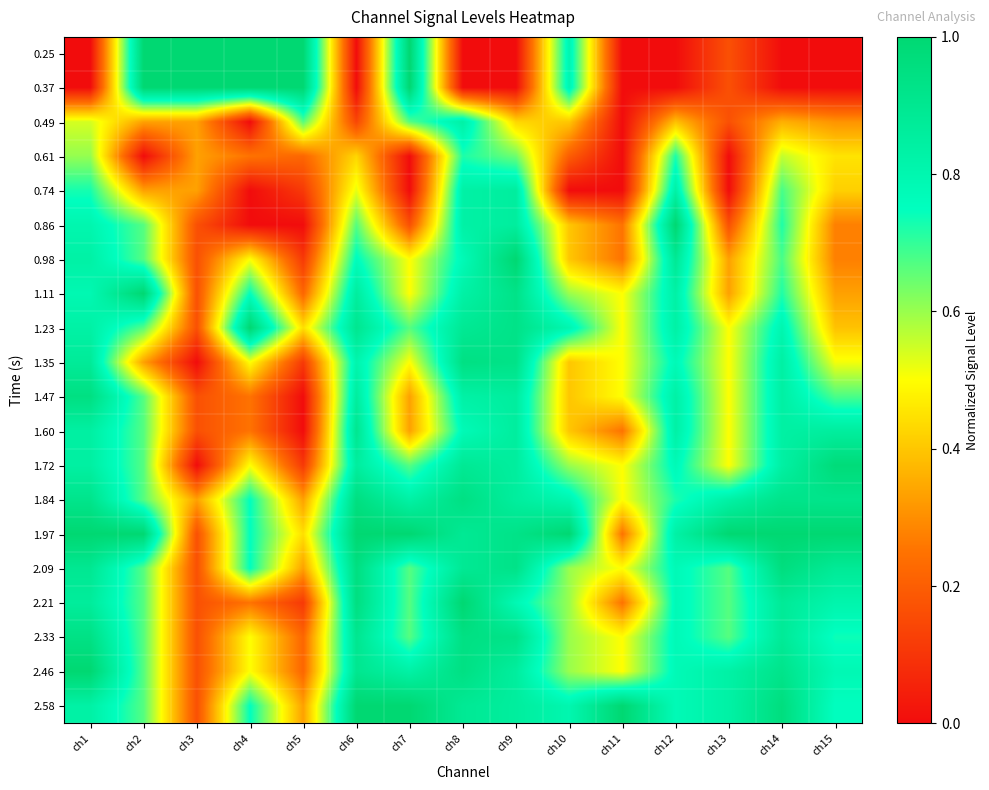

Reading left to right, extract all data points from this chart.

0.25: ch1=0.0	ch2=1.0	ch3=1.0	ch4=1.0	ch5=1.0	ch6=0.0	ch7=1.0	ch8=0.0	ch9=0.0	ch10=0.8	ch11=0.0	ch12=0.0	ch13=0.2	ch14=0.0	ch15=0.0
0.37: ch1=0.0	ch2=1.0	ch3=1.0	ch4=1.0	ch5=1.0	ch6=0.0	ch7=1.0	ch8=0.0	ch9=0.0	ch10=0.8	ch11=0.0	ch12=0.0	ch13=0.2	ch14=0.0	ch15=0.0
0.49: ch1=0.5	ch2=0.3	ch3=0.3	ch4=0.0	ch5=0.7	ch6=0.1	ch7=0.7	ch8=0.8	ch9=0.4	ch10=0.4	ch11=0.0	ch12=0.4	ch13=0.2	ch14=0.4	ch15=0.3
0.61: ch1=0.6	ch2=0.0	ch3=0.3	ch4=0.2	ch5=0.2	ch6=0.4	ch7=0.0	ch8=0.7	ch9=0.6	ch10=0.2	ch11=0.0	ch12=0.7	ch13=0.0	ch14=0.6	ch15=0.5
0.74: ch1=0.7	ch2=0.3	ch3=0.3	ch4=0.0	ch5=0.1	ch6=0.5	ch7=0.0	ch8=0.8	ch9=0.9	ch10=0.0	ch11=0.0	ch12=0.8	ch13=0.0	ch14=0.7	ch15=0.4
0.86: ch1=0.8	ch2=0.7	ch3=0.2	ch4=0.0	ch5=0.0	ch6=0.7	ch7=0.2	ch8=0.8	ch9=0.9	ch10=0.4	ch11=0.2	ch12=1.0	ch13=0.2	ch14=0.7	ch15=0.3
0.98: ch1=0.8	ch2=0.7	ch3=0.2	ch4=0.5	ch5=0.1	ch6=0.8	ch7=0.5	ch8=0.8	ch9=1.0	ch10=0.4	ch11=0.2	ch12=0.9	ch13=0.3	ch14=0.7	ch15=0.3
1.11: ch1=0.8	ch2=1.0	ch3=0.2	ch4=0.8	ch5=0.2	ch6=0.9	ch7=0.5	ch8=0.8	ch9=0.9	ch10=0.6	ch11=0.5	ch12=0.8	ch13=0.3	ch14=0.7	ch15=0.3
1.23: ch1=0.8	ch2=0.7	ch3=0.2	ch4=1.0	ch5=0.4	ch6=0.9	ch7=0.7	ch8=0.9	ch9=0.9	ch10=0.8	ch11=0.5	ch12=0.8	ch13=0.5	ch14=0.8	ch15=0.4
1.35: ch1=0.9	ch2=0.3	ch3=0.0	ch4=0.5	ch5=0.1	ch6=0.8	ch7=0.5	ch8=0.9	ch9=0.9	ch10=0.4	ch11=0.5	ch12=0.8	ch13=0.5	ch14=0.8	ch15=0.5
1.47: ch1=0.9	ch2=0.7	ch3=0.2	ch4=0.2	ch5=0.0	ch6=0.9	ch7=0.3	ch8=0.8	ch9=0.9	ch10=0.4	ch11=0.5	ch12=0.8	ch13=0.5	ch14=0.8	ch15=0.7
1.60: ch1=0.8	ch2=0.7	ch3=0.2	ch4=0.2	ch5=0.0	ch6=0.9	ch7=0.3	ch8=0.8	ch9=0.9	ch10=0.4	ch11=0.2	ch12=0.8	ch13=0.5	ch14=0.8	ch15=0.9
1.72: ch1=0.8	ch2=0.7	ch3=0.0	ch4=0.5	ch5=0.1	ch6=0.9	ch7=0.7	ch8=0.9	ch9=0.9	ch10=0.6	ch11=0.5	ch12=0.8	ch13=0.5	ch14=0.8	ch15=1.0
1.84: ch1=0.9	ch2=0.7	ch3=0.3	ch4=0.8	ch5=0.3	ch6=1.0	ch7=0.8	ch8=0.9	ch9=0.9	ch10=0.8	ch11=0.5	ch12=0.7	ch13=0.8	ch14=0.9	ch15=0.9
1.97: ch1=1.0	ch2=1.0	ch3=0.2	ch4=0.8	ch5=0.4	ch6=1.0	ch7=1.0	ch8=0.9	ch9=0.9	ch10=1.0	ch11=0.2	ch12=0.8	ch13=1.0	ch14=1.0	ch15=1.0
2.09: ch1=0.9	ch2=0.7	ch3=0.2	ch4=0.8	ch5=0.3	ch6=1.0	ch7=0.7	ch8=0.9	ch9=0.9	ch10=0.6	ch11=0.5	ch12=0.8	ch13=0.7	ch14=1.0	ch15=0.9
2.21: ch1=0.9	ch2=0.7	ch3=0.2	ch4=0.2	ch5=0.1	ch6=1.0	ch7=0.7	ch8=1.0	ch9=0.8	ch10=0.6	ch11=0.2	ch12=0.8	ch13=0.7	ch14=0.9	ch15=0.8
2.33: ch1=0.9	ch2=0.7	ch3=0.2	ch4=0.5	ch5=0.2	ch6=0.9	ch7=0.7	ch8=0.9	ch9=0.9	ch10=0.6	ch11=0.5	ch12=0.8	ch13=0.7	ch14=0.9	ch15=0.7
2.46: ch1=1.0	ch2=0.7	ch3=0.2	ch4=0.5	ch5=0.2	ch6=0.9	ch7=0.8	ch8=0.9	ch9=0.9	ch10=0.6	ch11=0.5	ch12=0.8	ch13=0.8	ch14=0.9	ch15=0.8
2.58: ch1=0.8	ch2=0.7	ch3=0.2	ch4=0.8	ch5=0.3	ch6=1.0	ch7=1.0	ch8=0.9	ch9=0.9	ch10=0.8	ch11=1.0	ch12=0.8	ch13=0.8	ch14=1.0	ch15=0.8